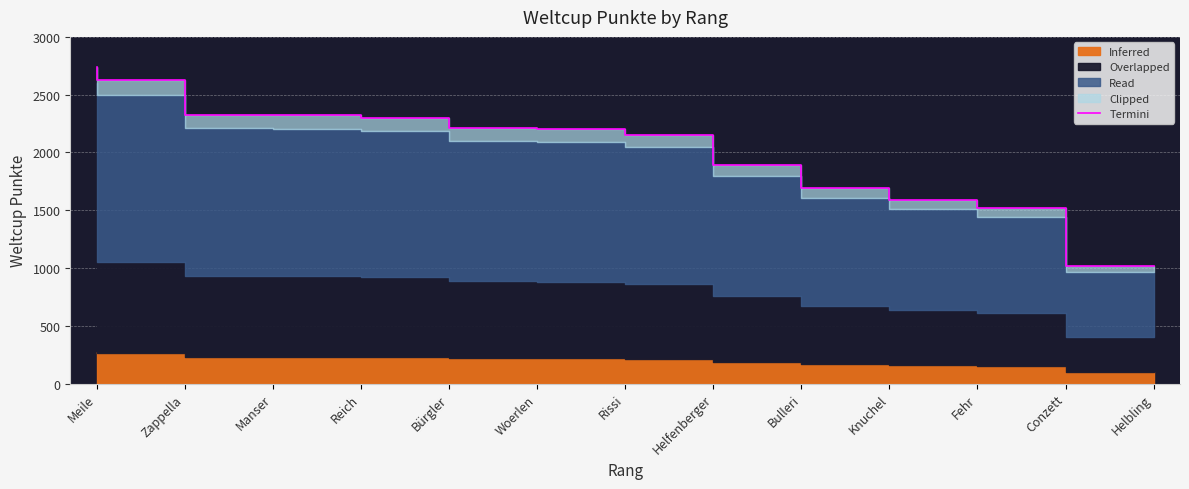

At which category does the chart reach its minimum across all series?

Helbling